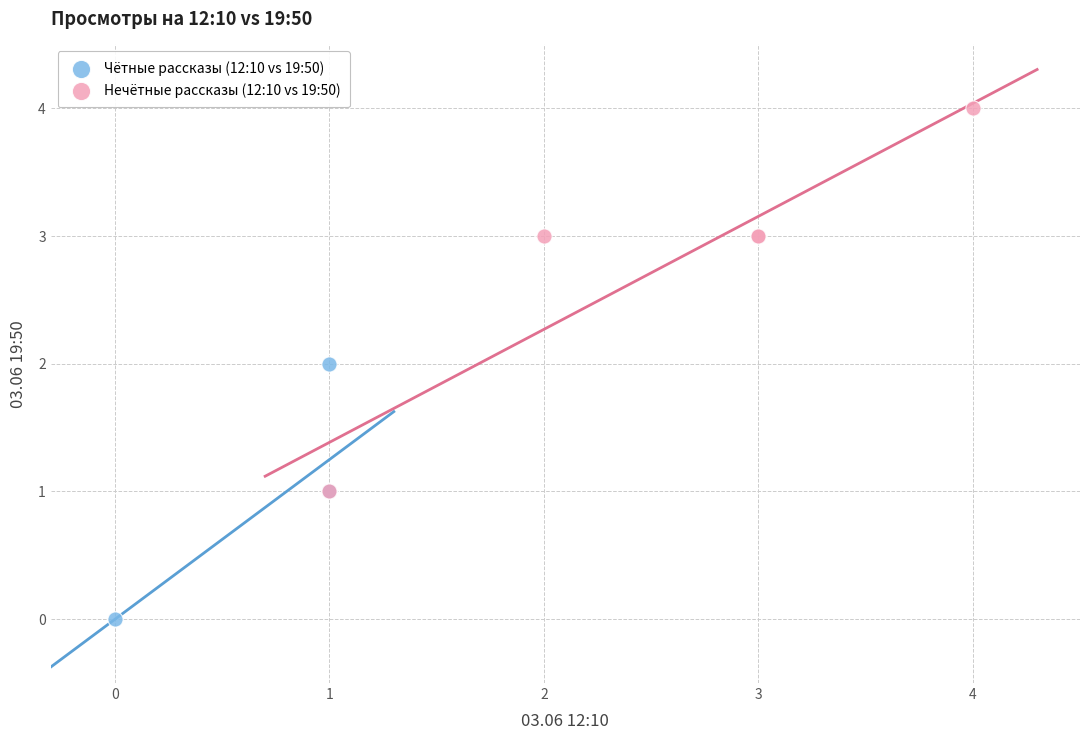

Which series reaches the minimum Y coordinate?

Чётные рассказы (12:10 vs 19:50)